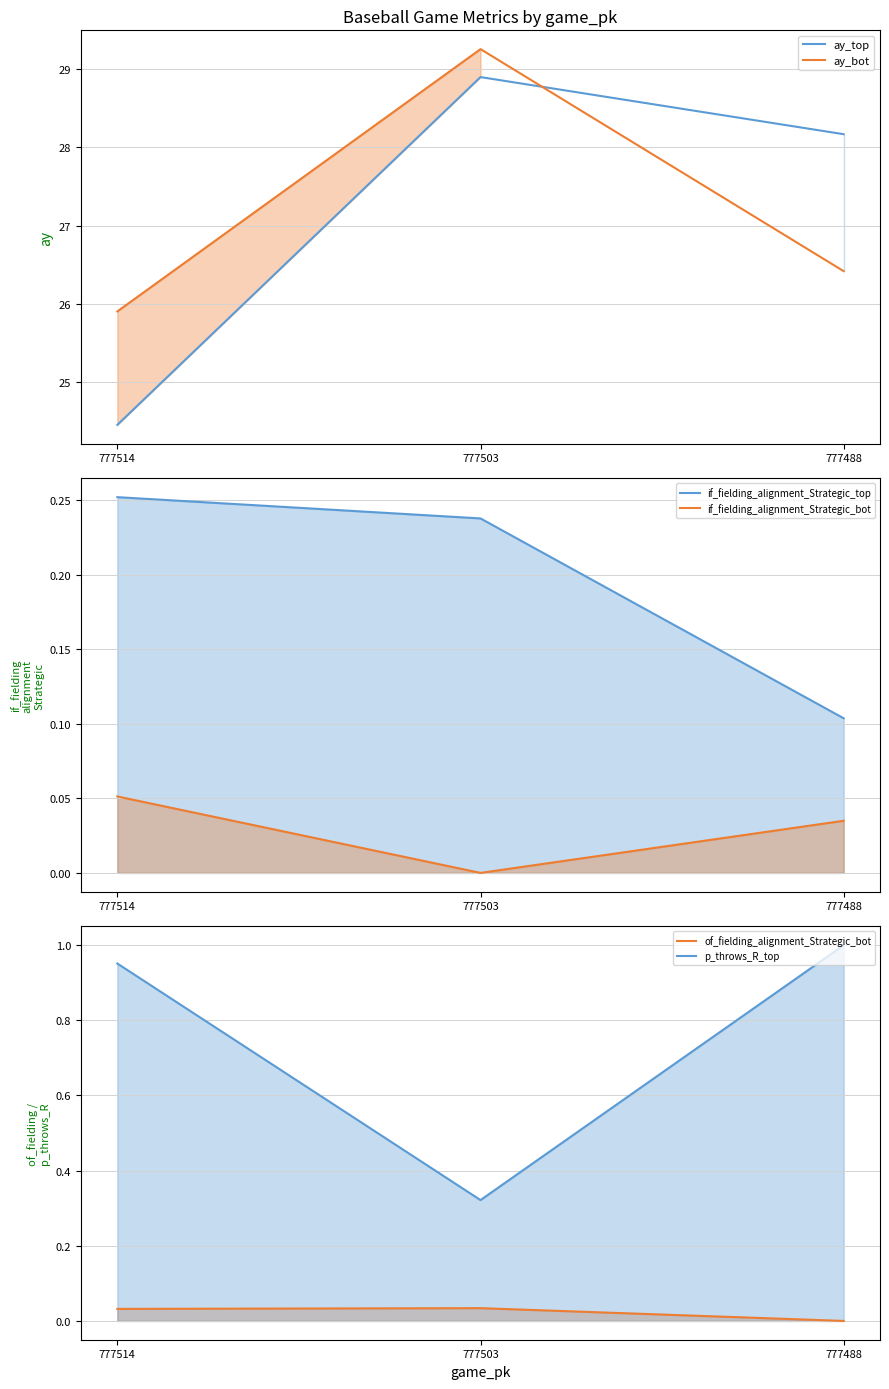

How many lines are shown in the chart?

6